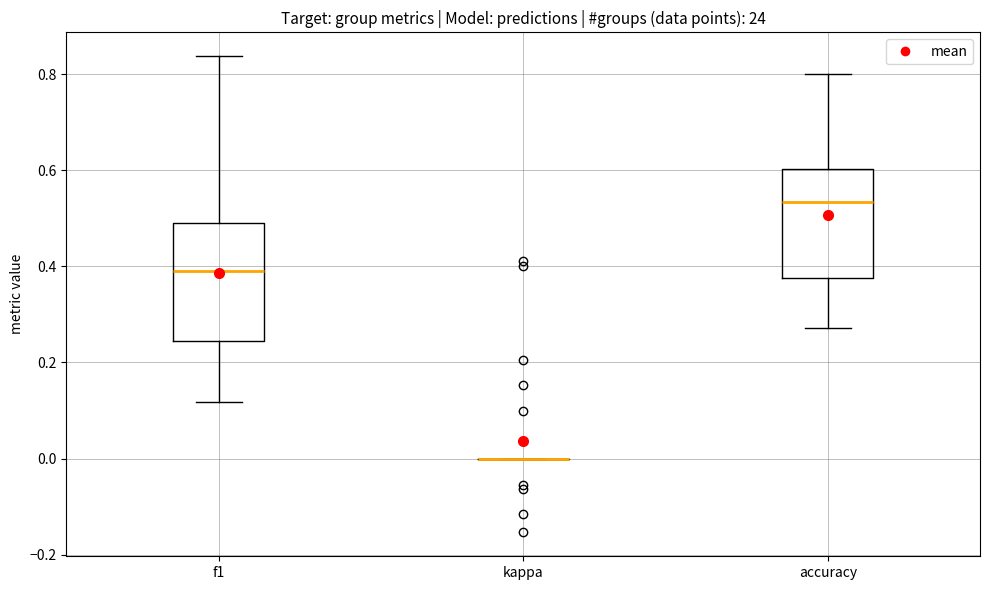

Reading left to right, read every box against the y-axis: the position of its median line, the range the box covers, and the ends of its whiskers. The values are not printed on the chart, so give them approximately, as read against the axis.

f1: median 0.40, box 0.24 to 0.50, whiskers 0.12 to 0.84
kappa: box collapsed to a line at 0.00, whiskers 0.00 to 0.00
accuracy: median 0.54, box 0.38 to 0.60, whiskers 0.28 to 0.80